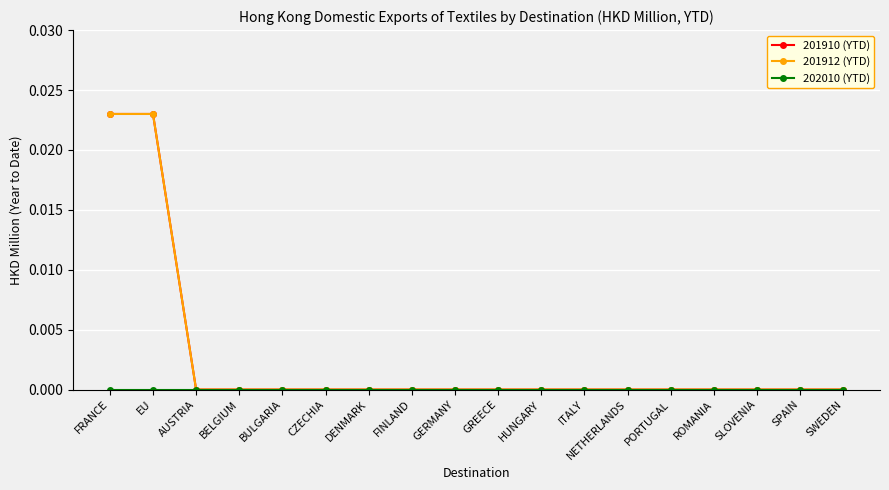

At how many categories does at least one series exceed 0?

2